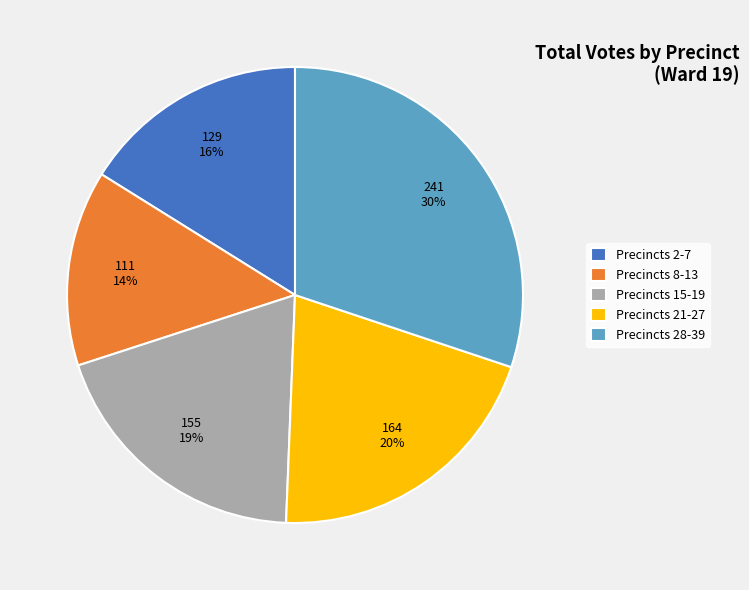

Which slice is the largest?

Precincts 28-39